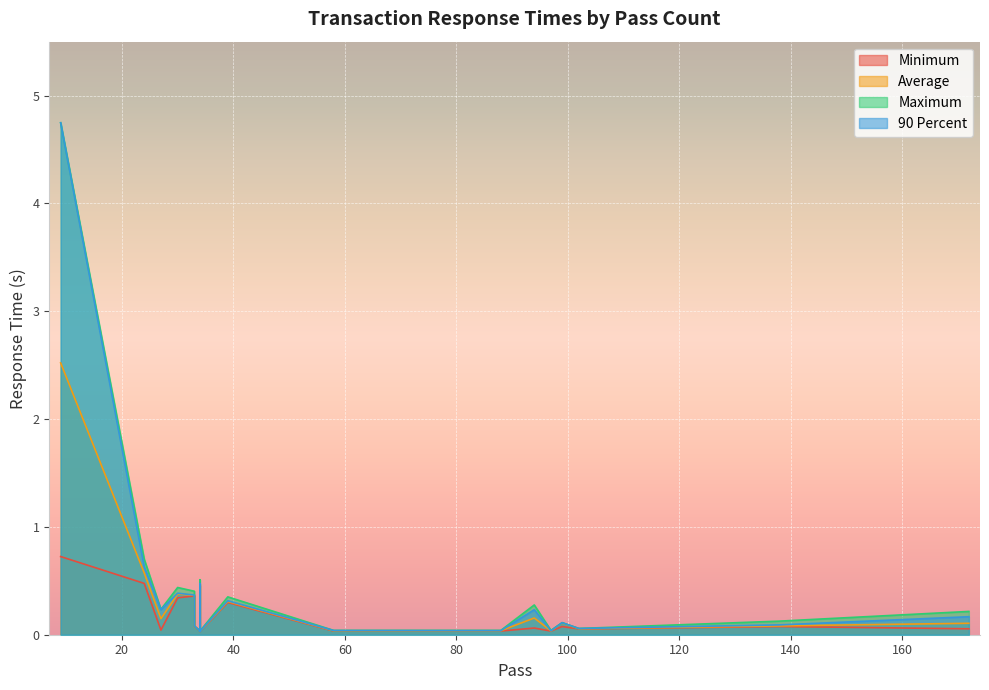

List the series in order of their peak value, highest first.

Maximum, 90 Percent, Average, Minimum